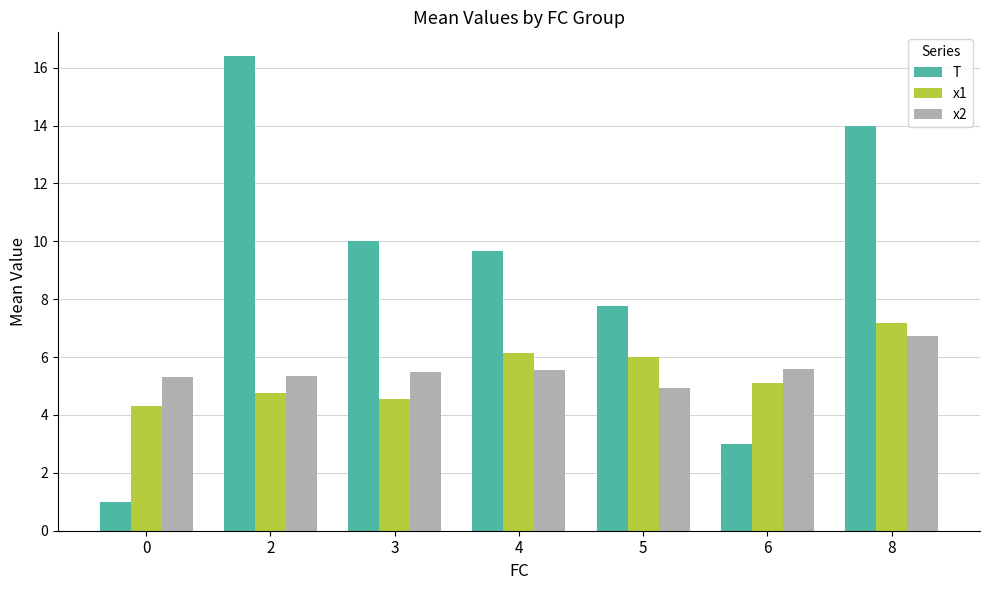

The value of x1 at 8 is 3.5. True or false?

False